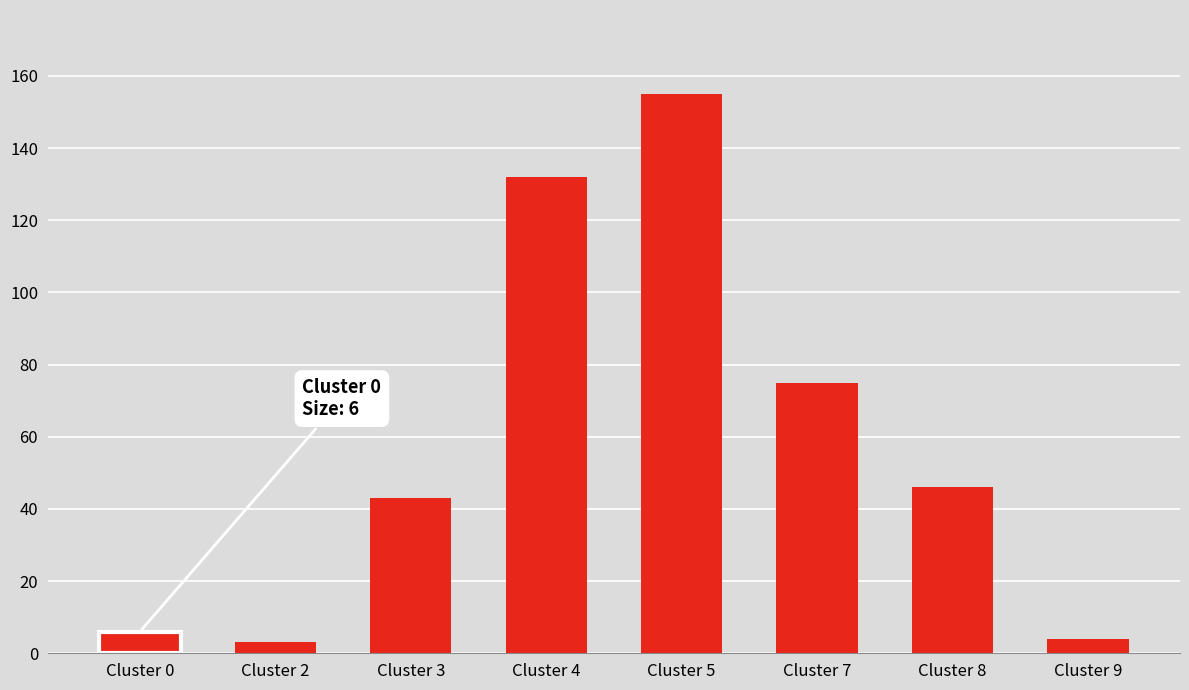

Reading right to left, extract all data points from this chart.

Cluster 9=4	Cluster 8=46	Cluster 7=75	Cluster 5=155	Cluster 4=132	Cluster 3=43	Cluster 2=3	Cluster 0=6